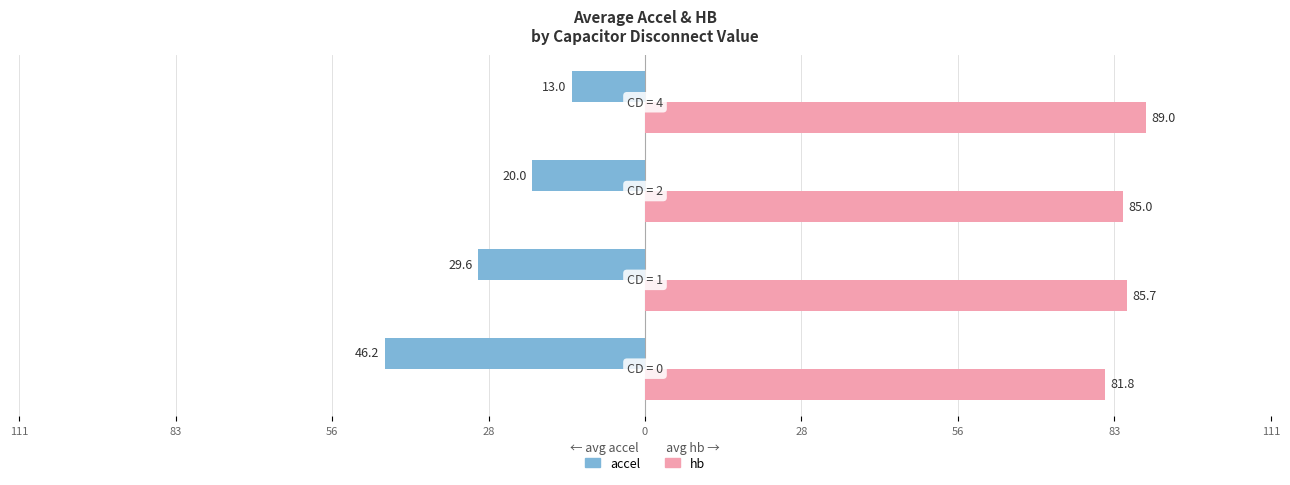

What are all the series names shown in the legend?

accel, hb